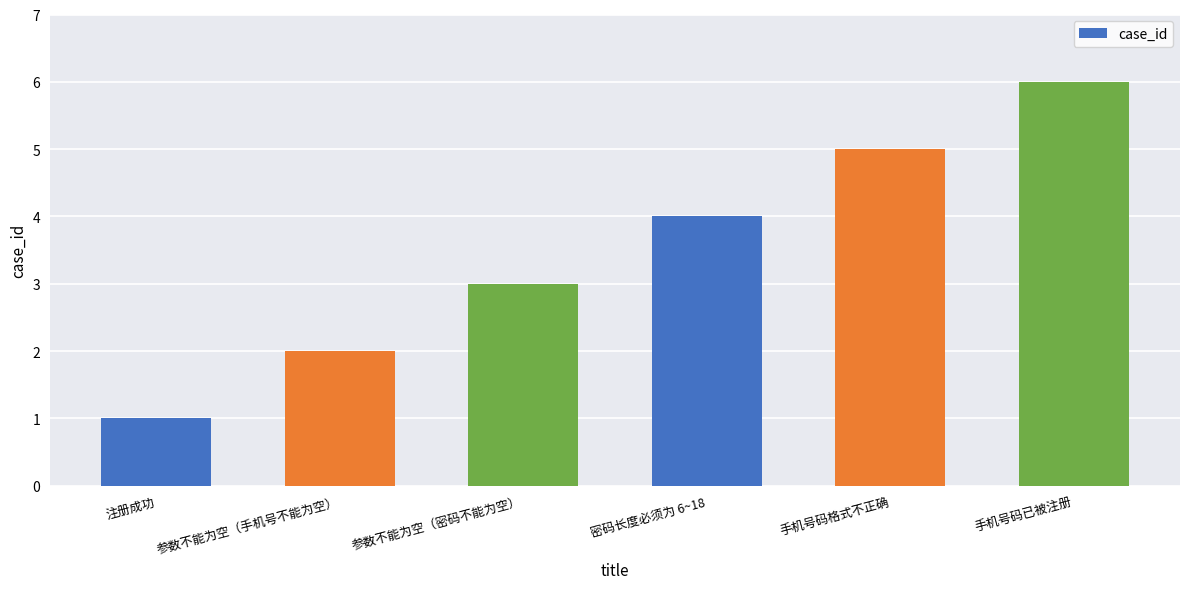

What is the ratio of the value at 手机号码已被注册 to the value at 密码长度必须为 6~18?

1.5